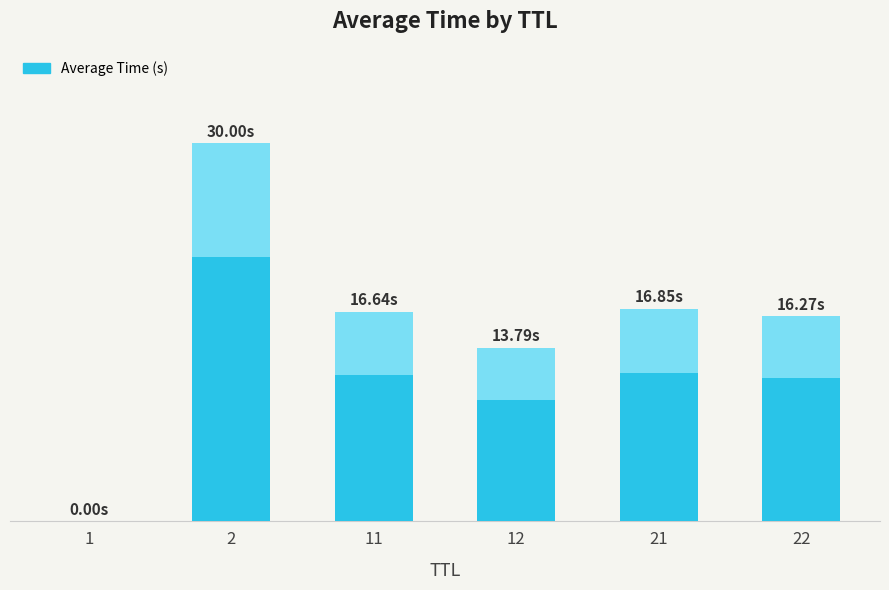

Rank the categories by value from lowest to highest.

1, 12, 22, 11, 21, 2